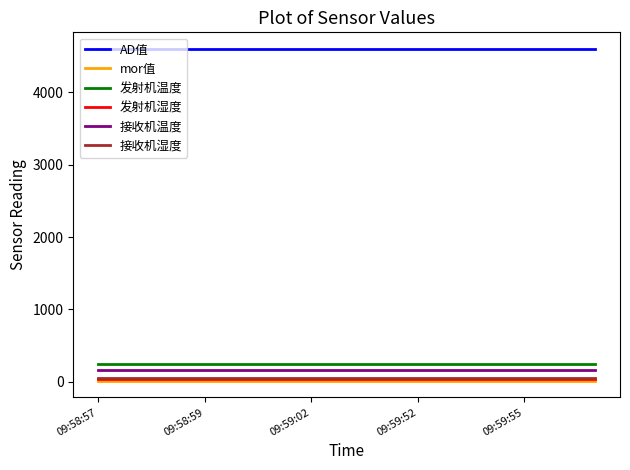

True or false: 发射机温度 and 接收机温度 intersect in this chart.

False